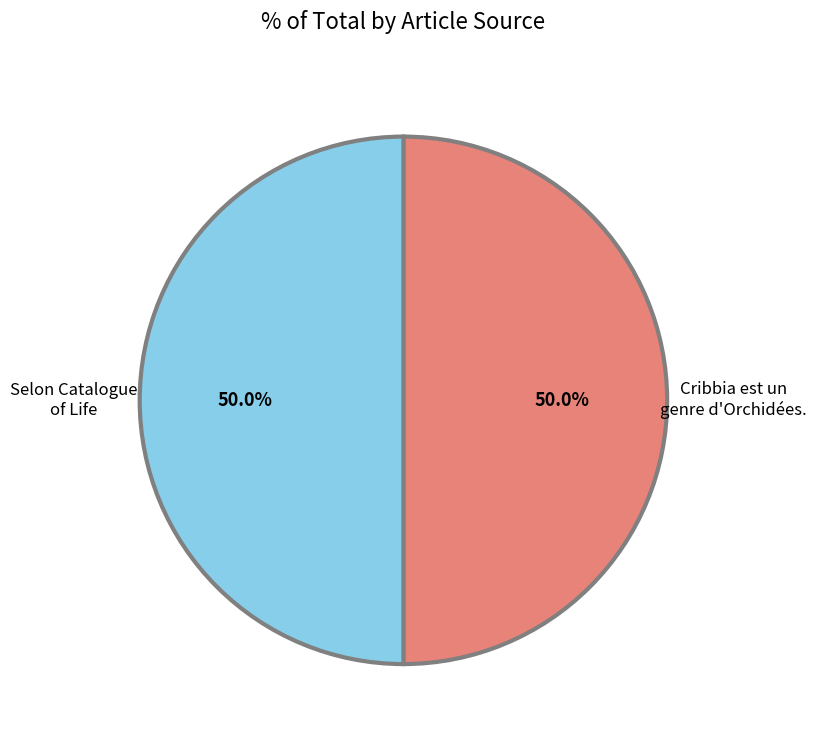

What percentage do Selon Catalogue of Life and Cribbia est un genre d'Orchidées. together represent?

100.0%